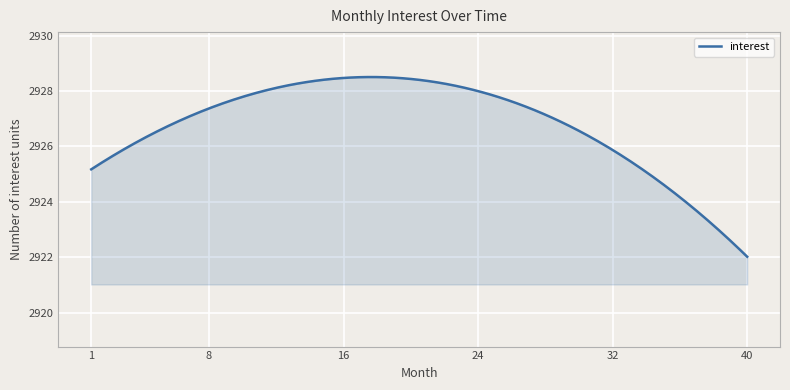

What is the maximum value shown in the chart?

2928.5